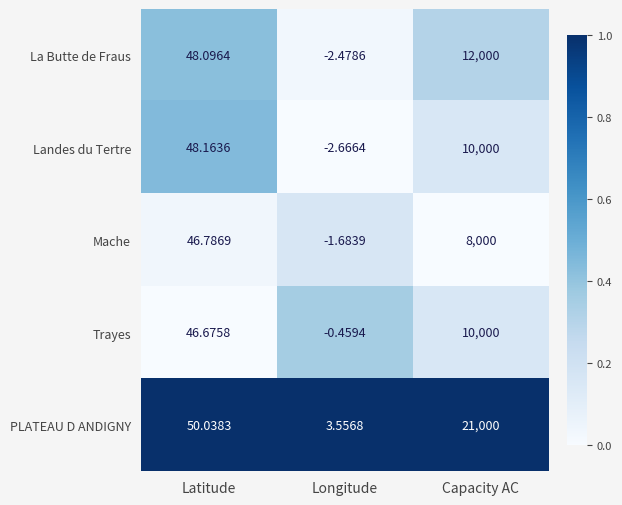

Rank the series at Longitude from lowest to highest value.

Landes du Tertre, La Butte de Fraus, Mache, Trayes, PLATEAU D ANDIGNY